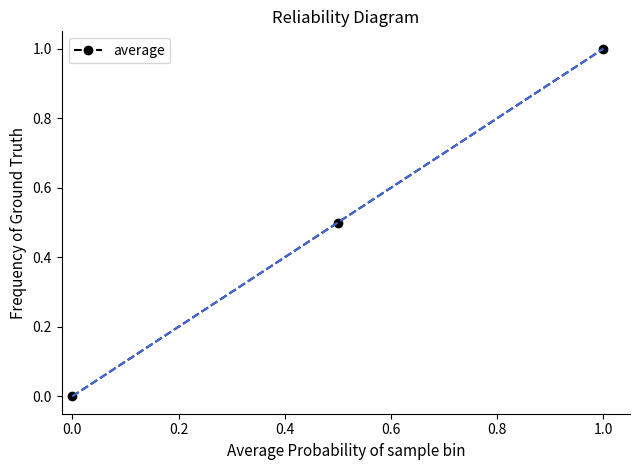

What is the value of the 3rd point from the left?

1.0